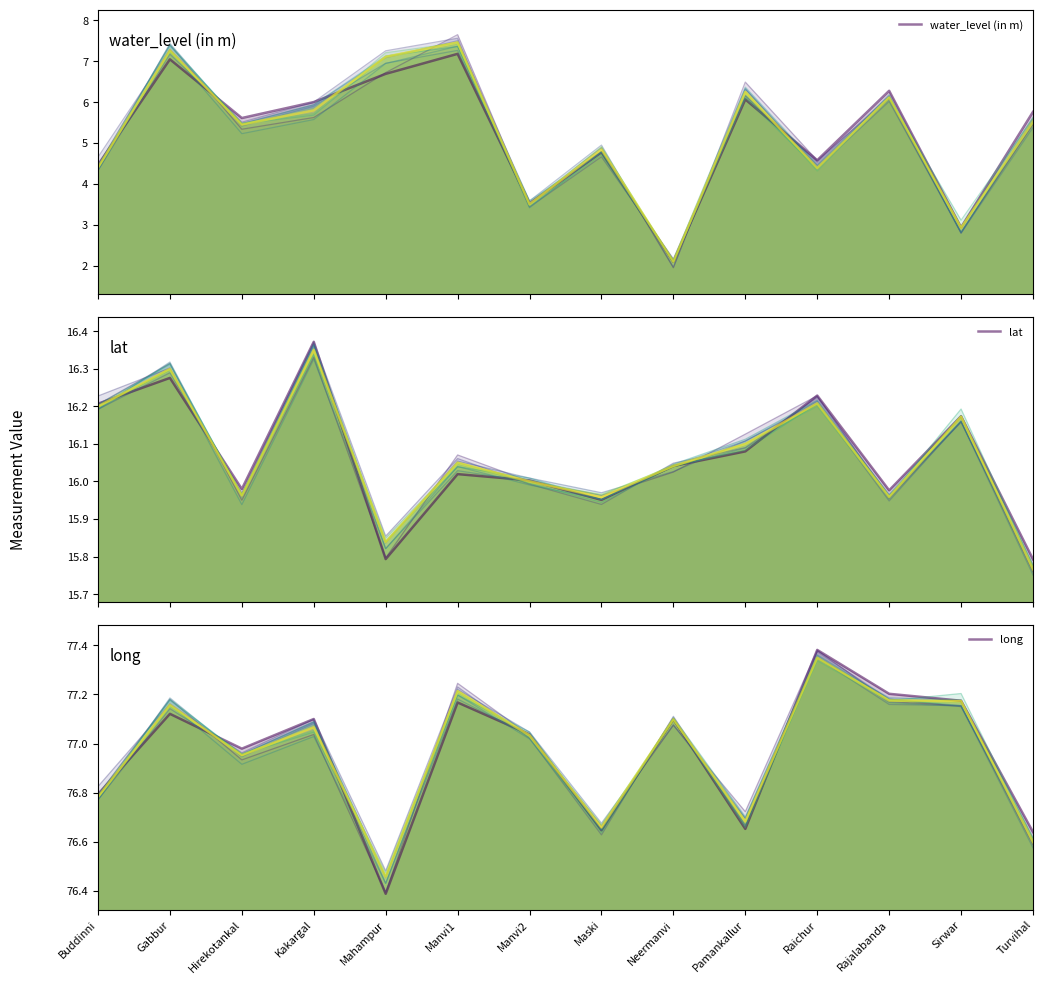

Which series has the largest total across all categories?

long